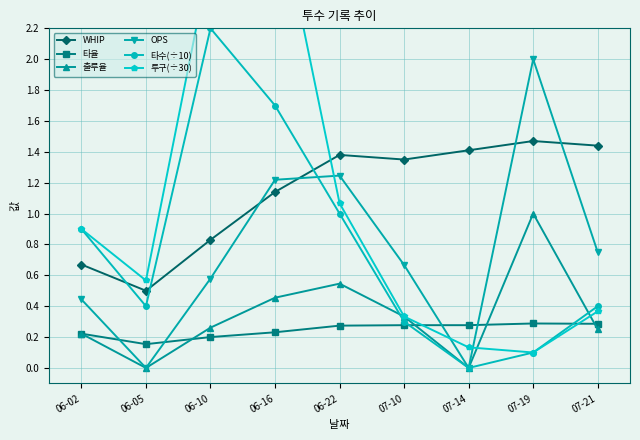

What is the spread (max minus min) of values at 07-19?

1.9